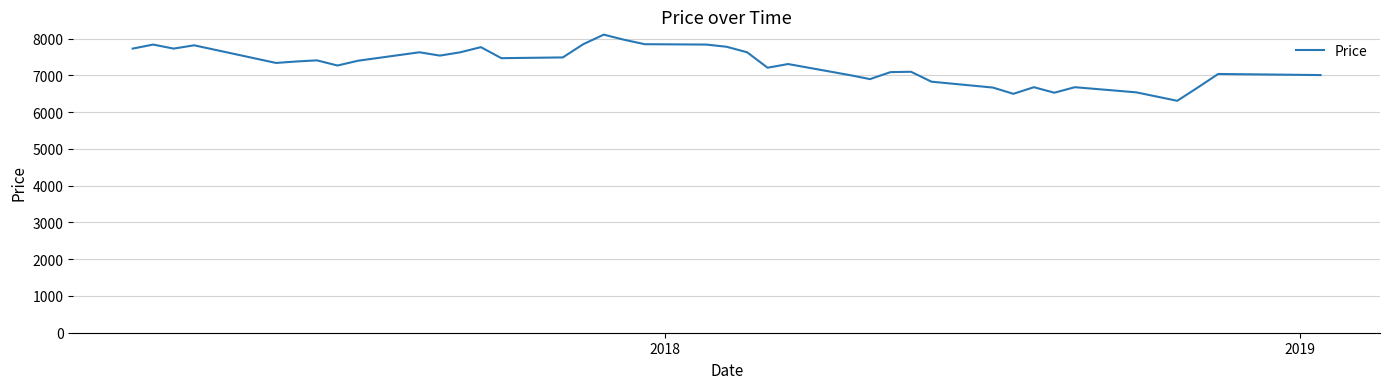

What is the difference between the maximum and minimum values?

1800